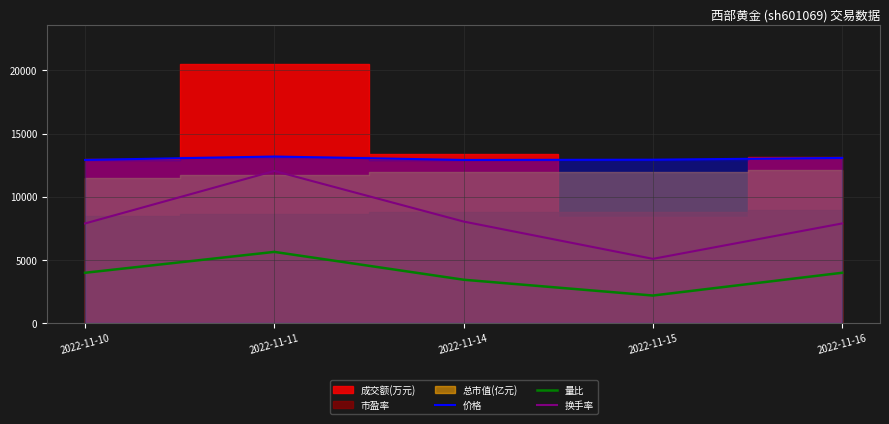

Is the value of 量比 at 2022-11-10 greater than the value of 价格 at 2022-11-10?

No